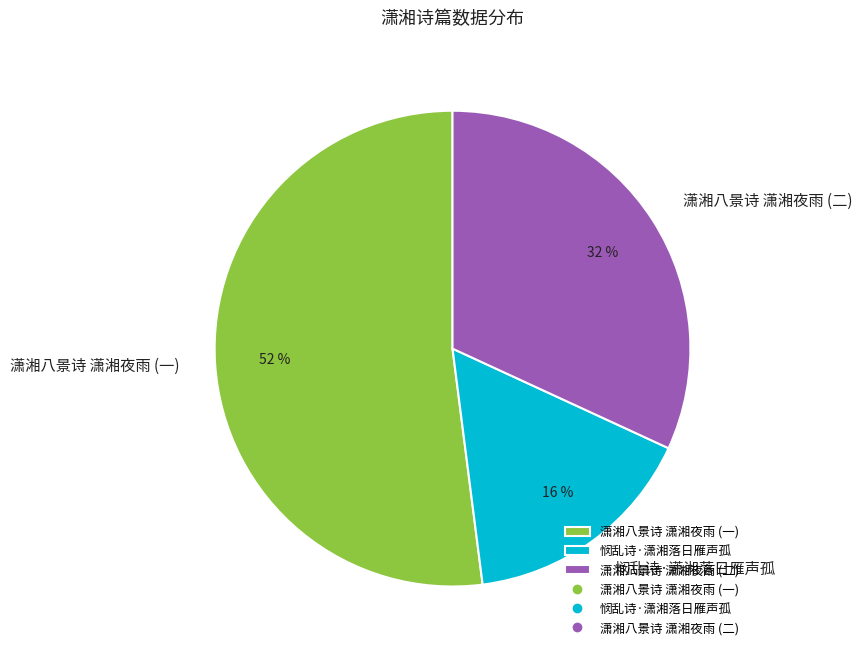

Rank the categories by value from lowest to highest.

悯乱诗·潇湘落日雁声孤, 潇湘八景诗 潇湘夜雨 (二), 潇湘八景诗 潇湘夜雨 (一)